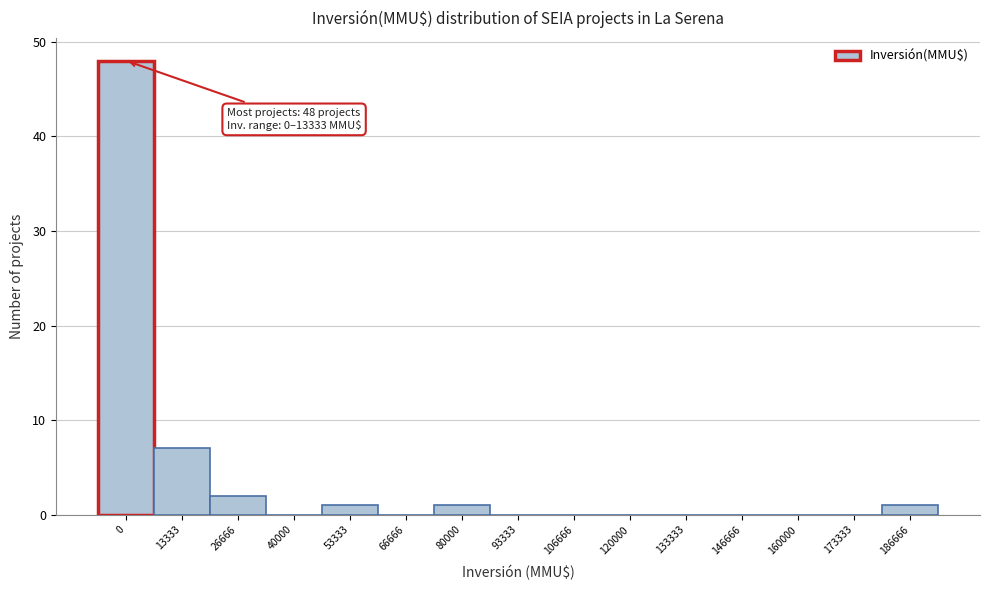

Reading left to right, transcribe all the data shown in this chart.

0=48	13333=7	26666=2	40000=0	53333=1	66666=0	80000=1	93333=0	106666=0	120000=0	133333=0	146666=0	160000=0	173333=0	186666=1